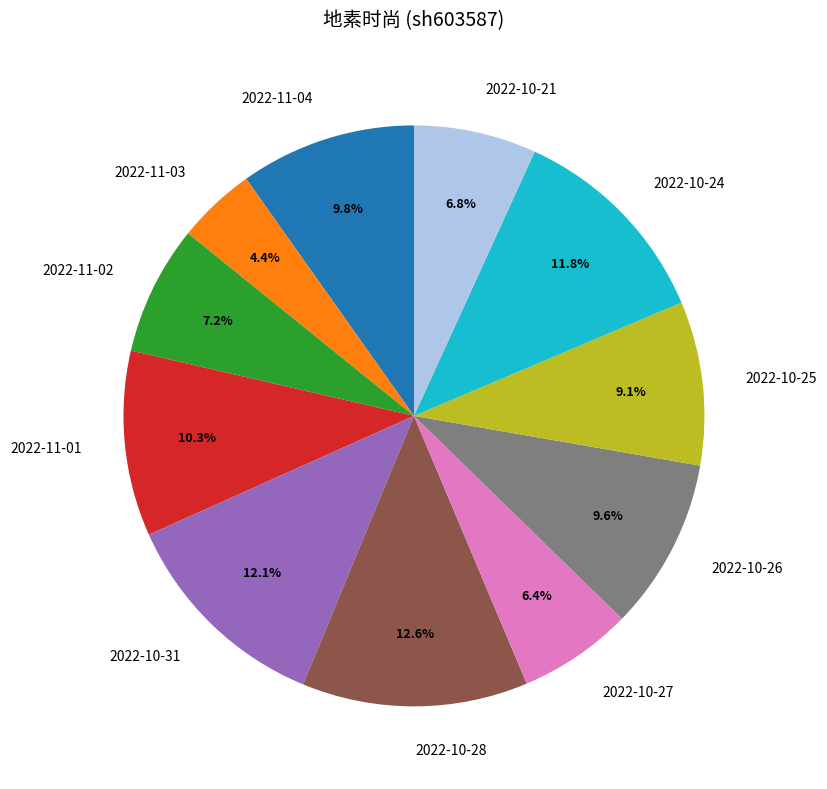

Does 2022-10-26 represent more than half of the total?

No